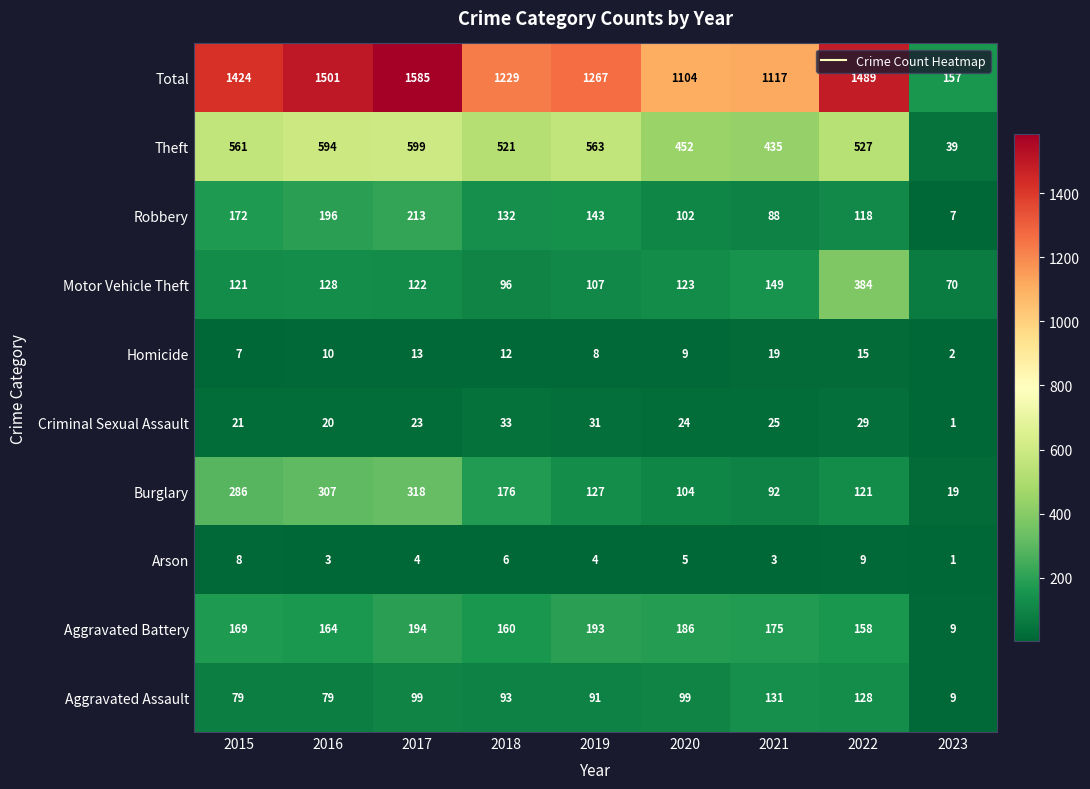

What is the maximum value for Robbery?

213